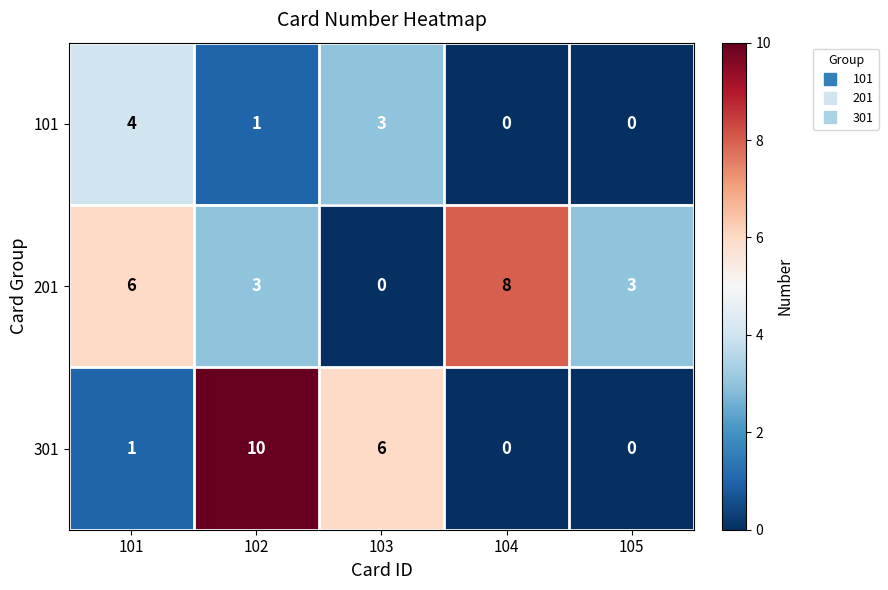

At 103, list the series in order from smallest to largest.

201, 101, 301